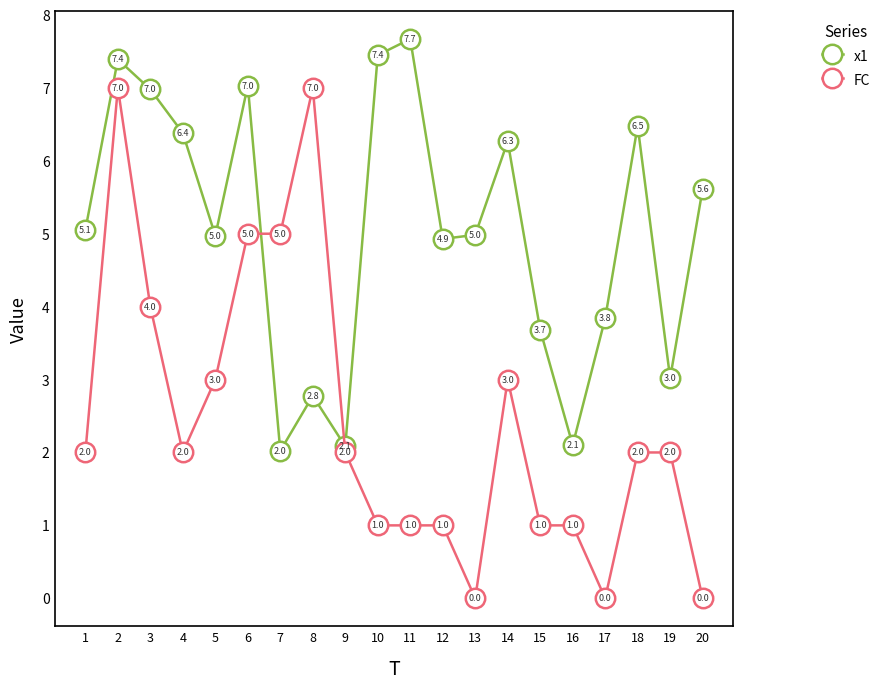

The value of x1 at 2 is 7.4. True or false?

True